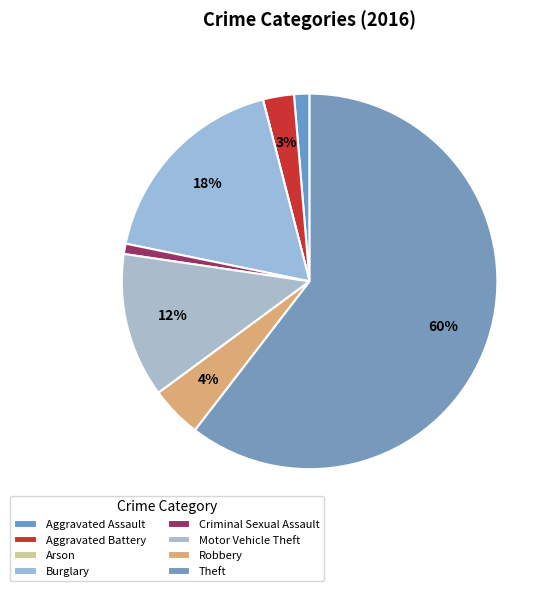

The Arson slice represents 0% of the pie. True or false?

True